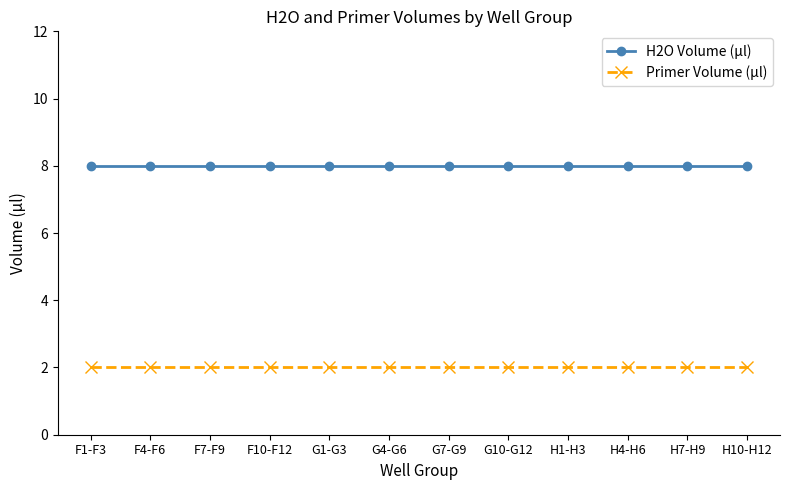

True or false: Primer Volume (µl) and H2O Volume (µl) cross at least once.

False